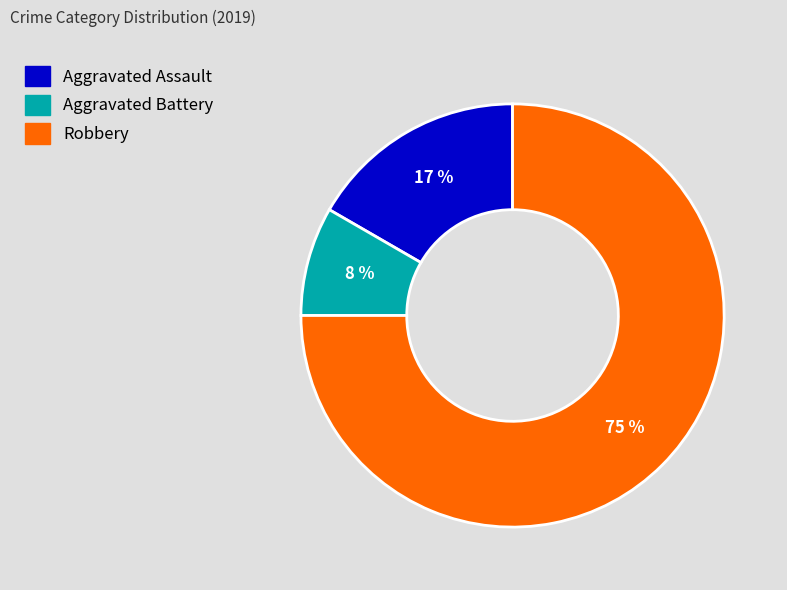

What percentage is the Aggravated Battery slice, to the nearest percent?

8%